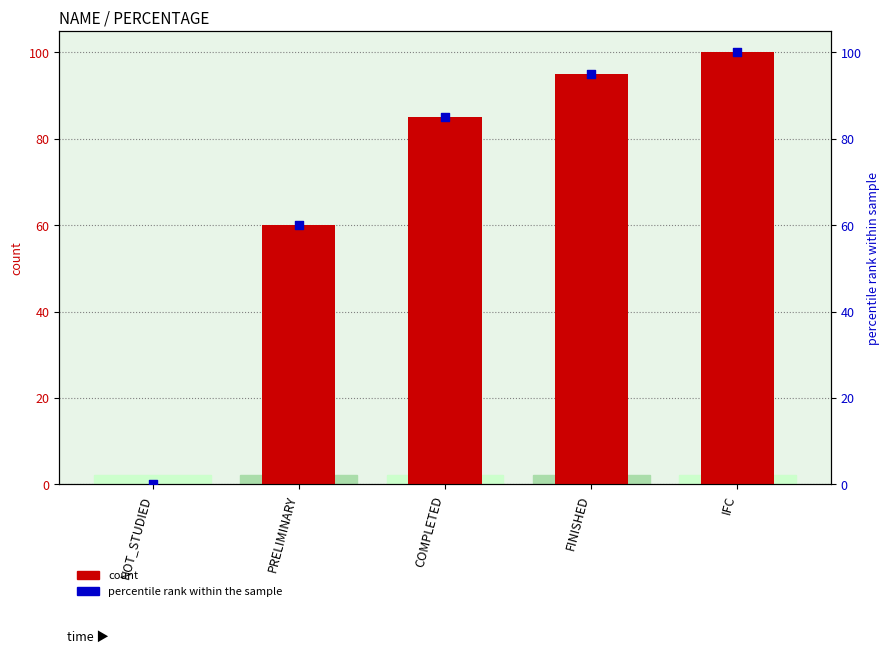

Which series has the widest spread of Y values?

PERCENTAGE